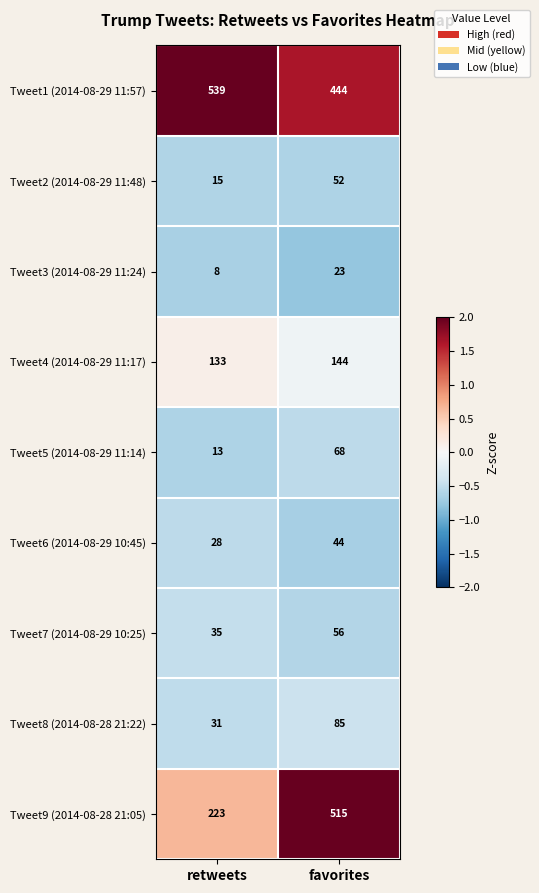

Which label corresponds to the largest value in the chart?

retweets